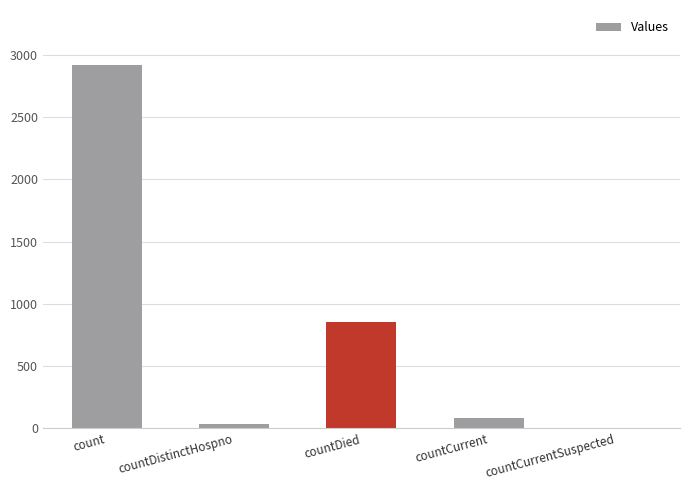

The chart shows a value of 2923 at count. True or false?

True